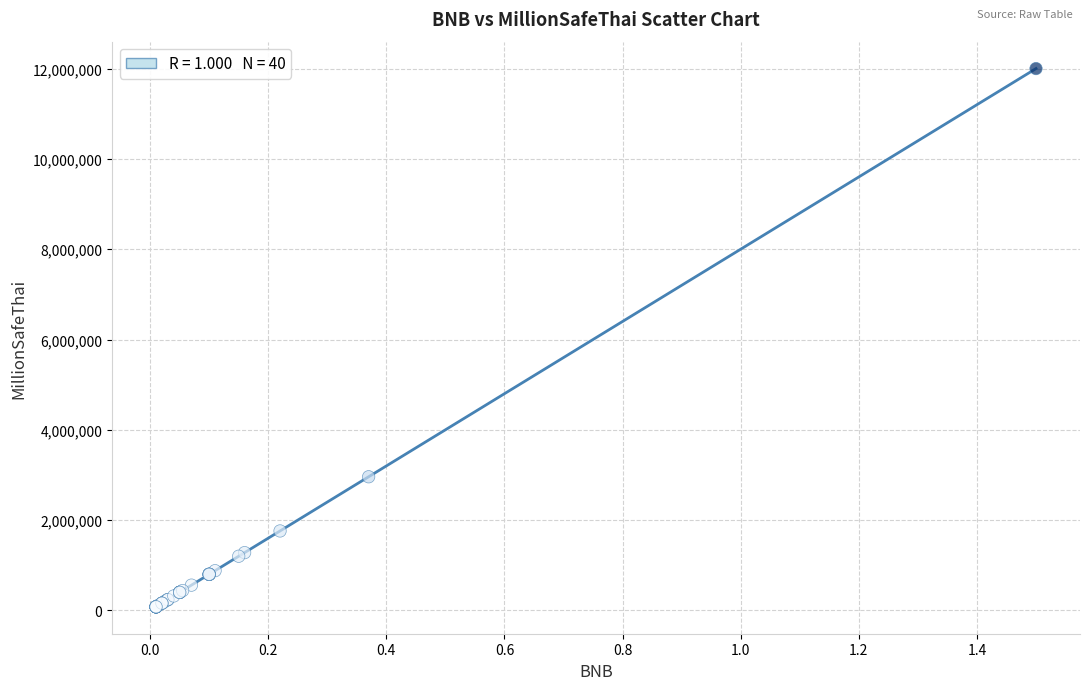

What Y value in the scatter plot is closest to 6040000?

2960000.0